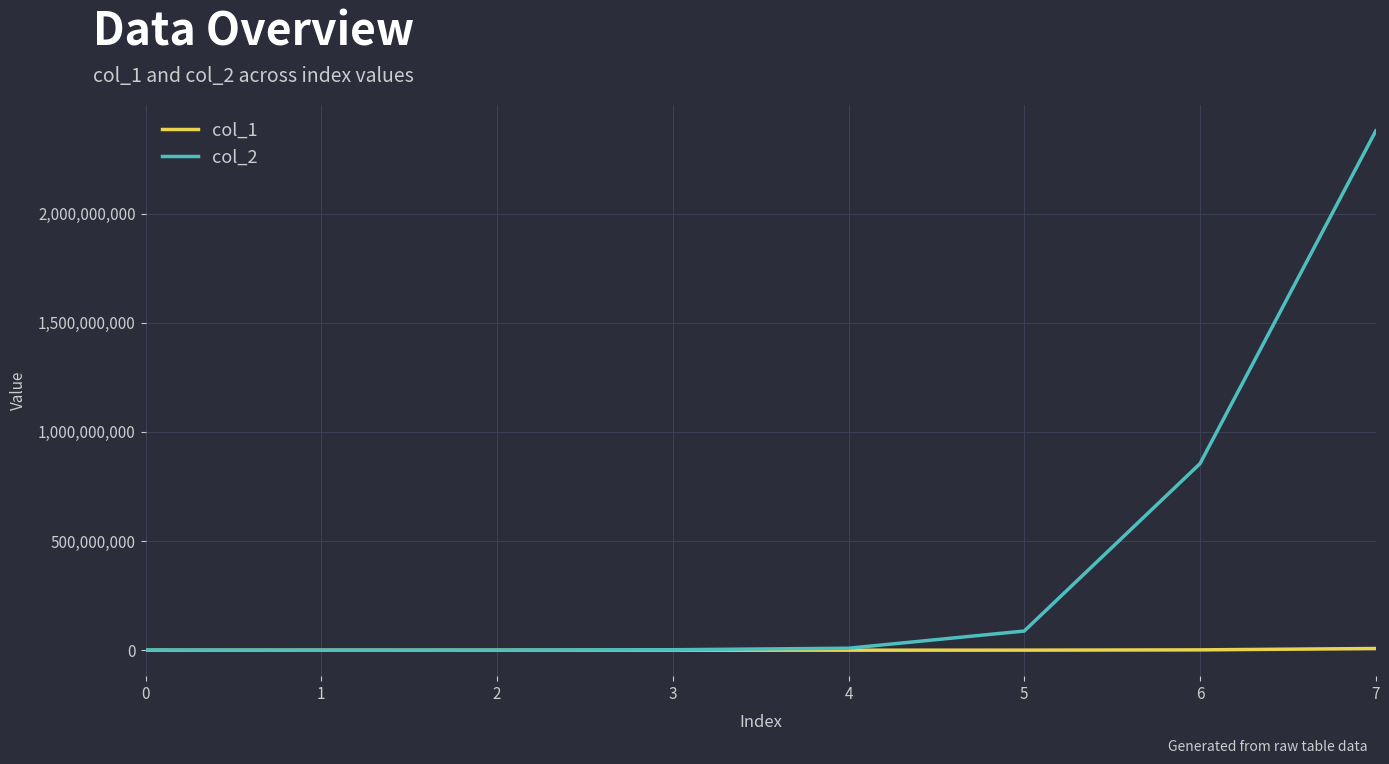

How many values in the col_2 series are below 9067400?

4